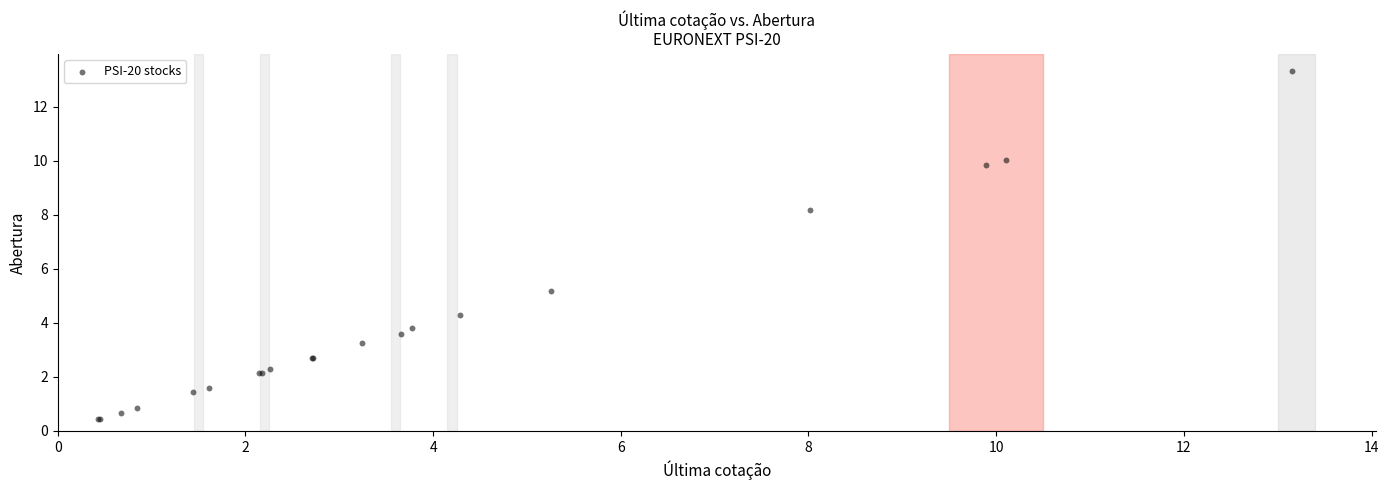

What Y value in the scatter plot is closest to 6?

5.2